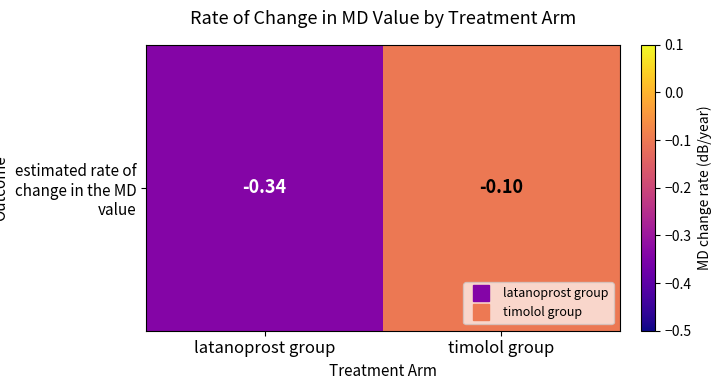

At which category does the chart reach its minimum across all series?

latanoprost group